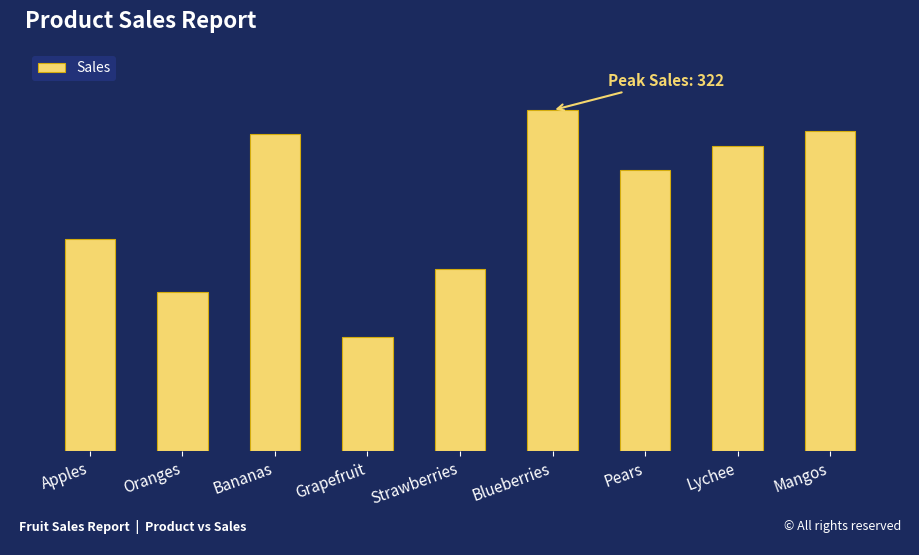

Which label corresponds to the smallest value in the chart?

Grapefruit